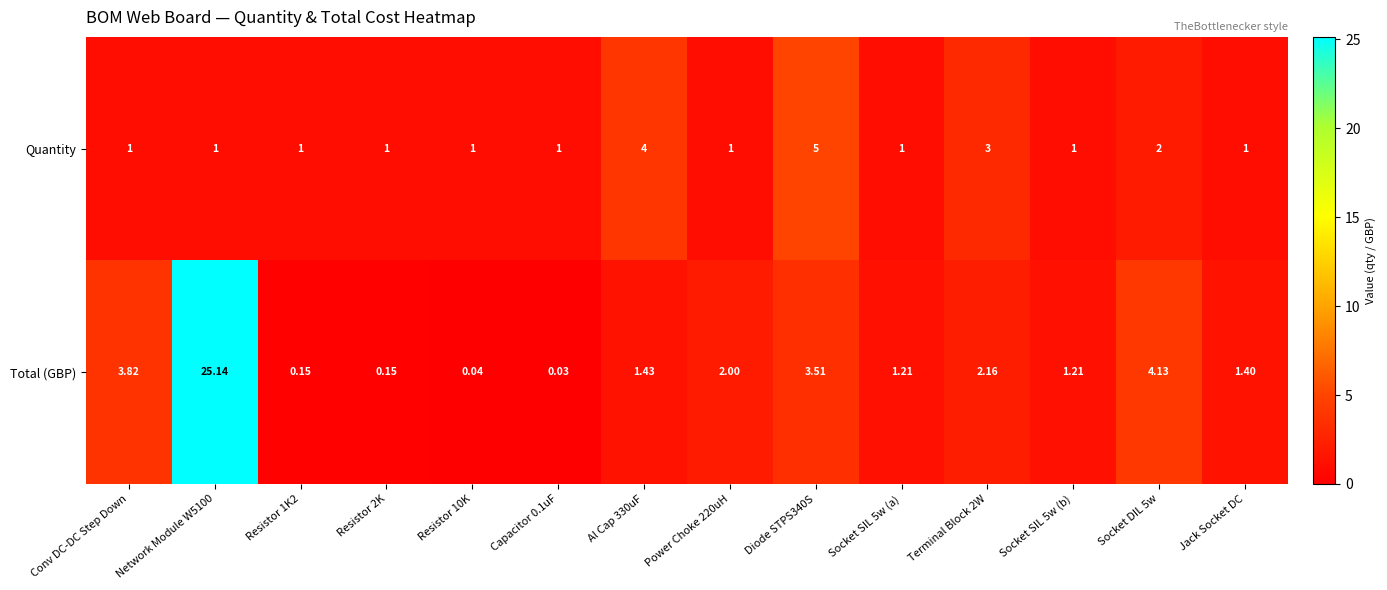

Which series has the widest spread of values?

Total (GBP)